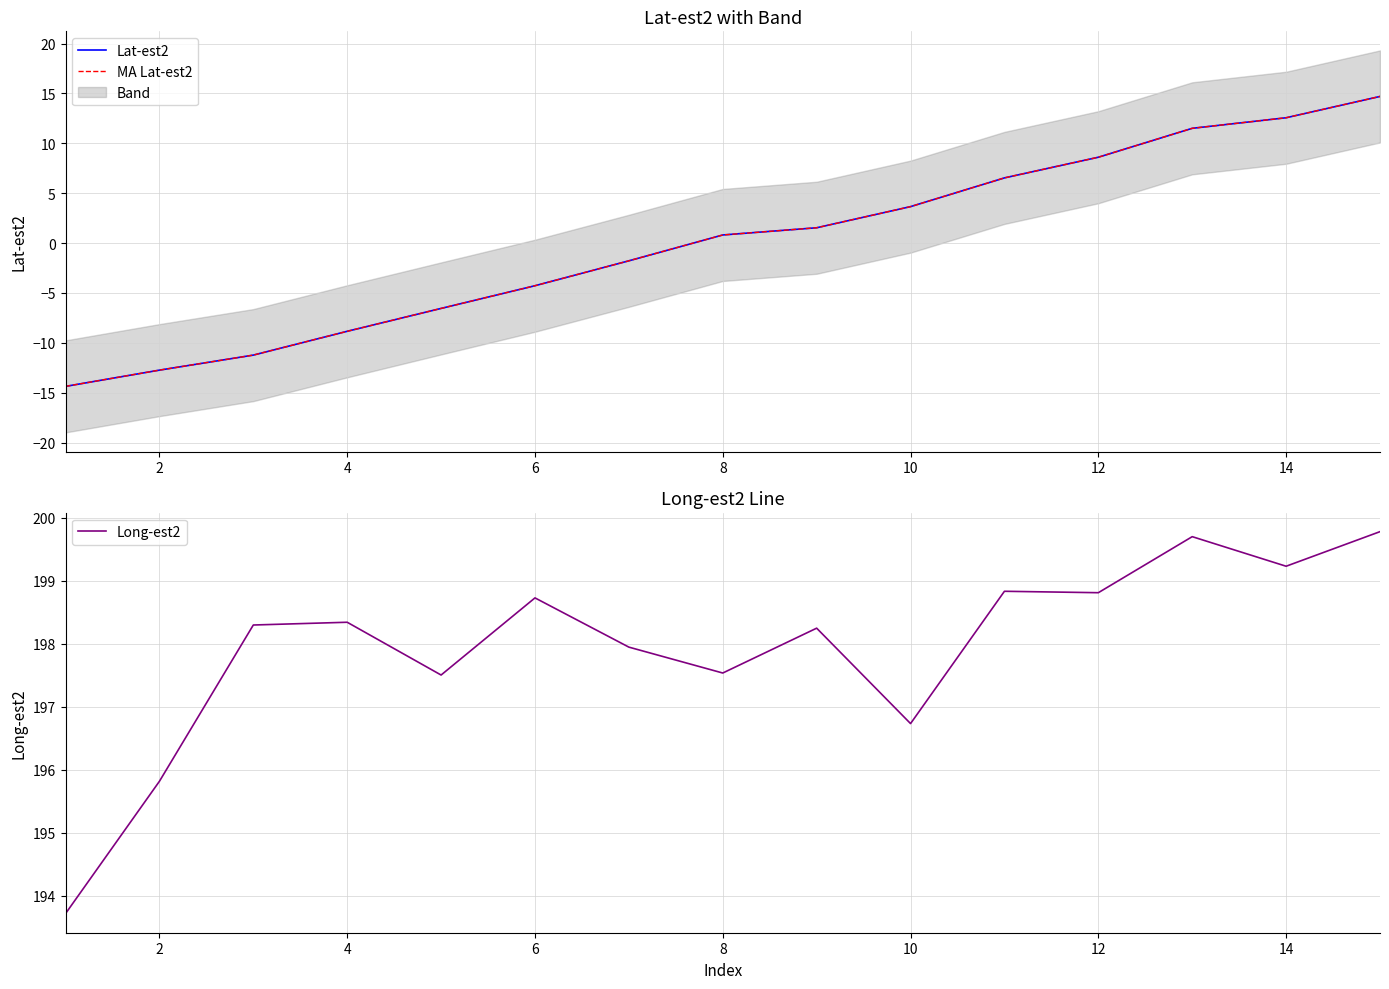

True or false: Long-est2 and Lat-est2 cross at least once.

False